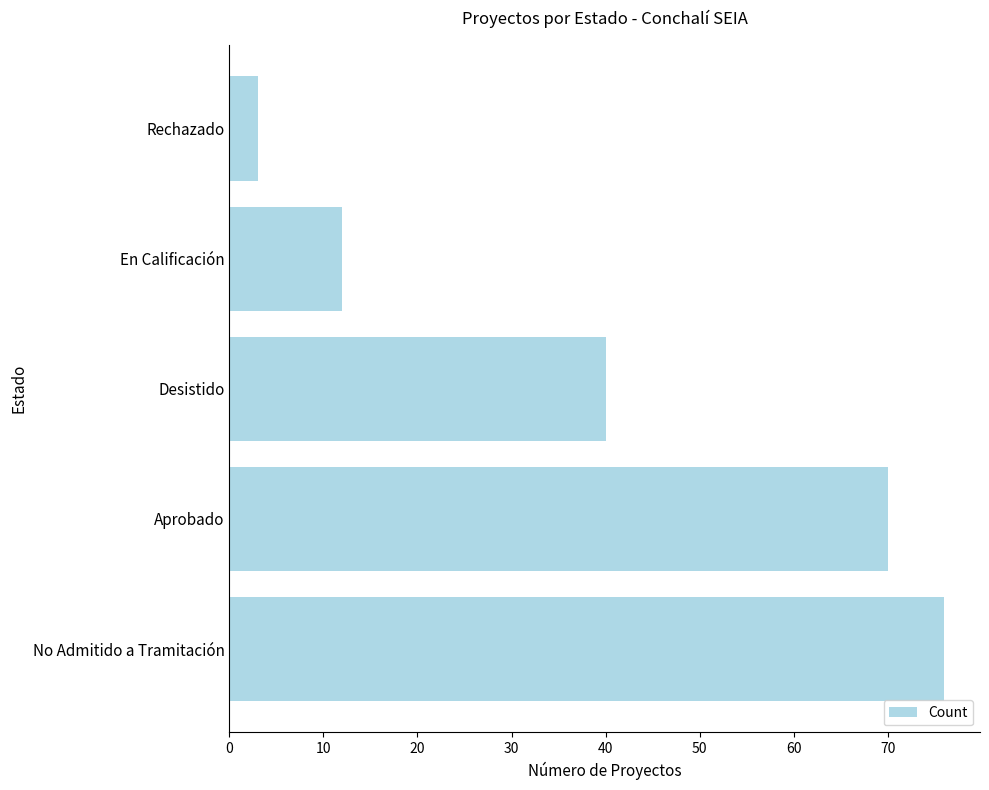

The value at Desistido is 69. True or false?

False